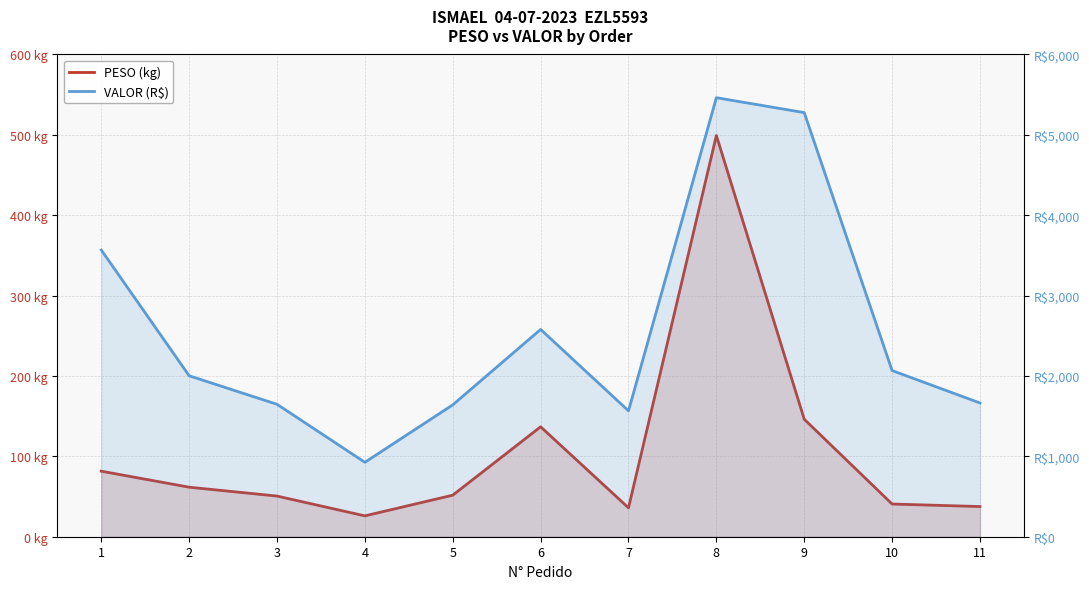

Which has a higher value, 5 or 4?

5